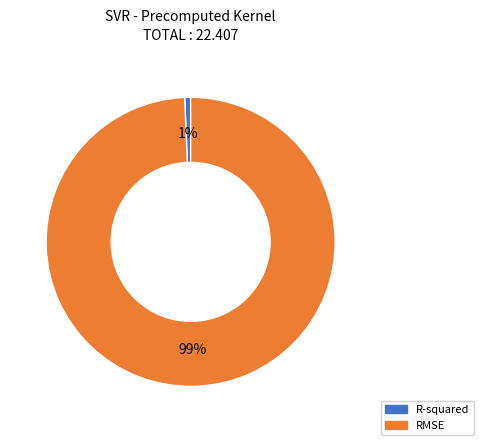

To the nearest percent, what is the combined percentage of RMSE and R-squared?

100%